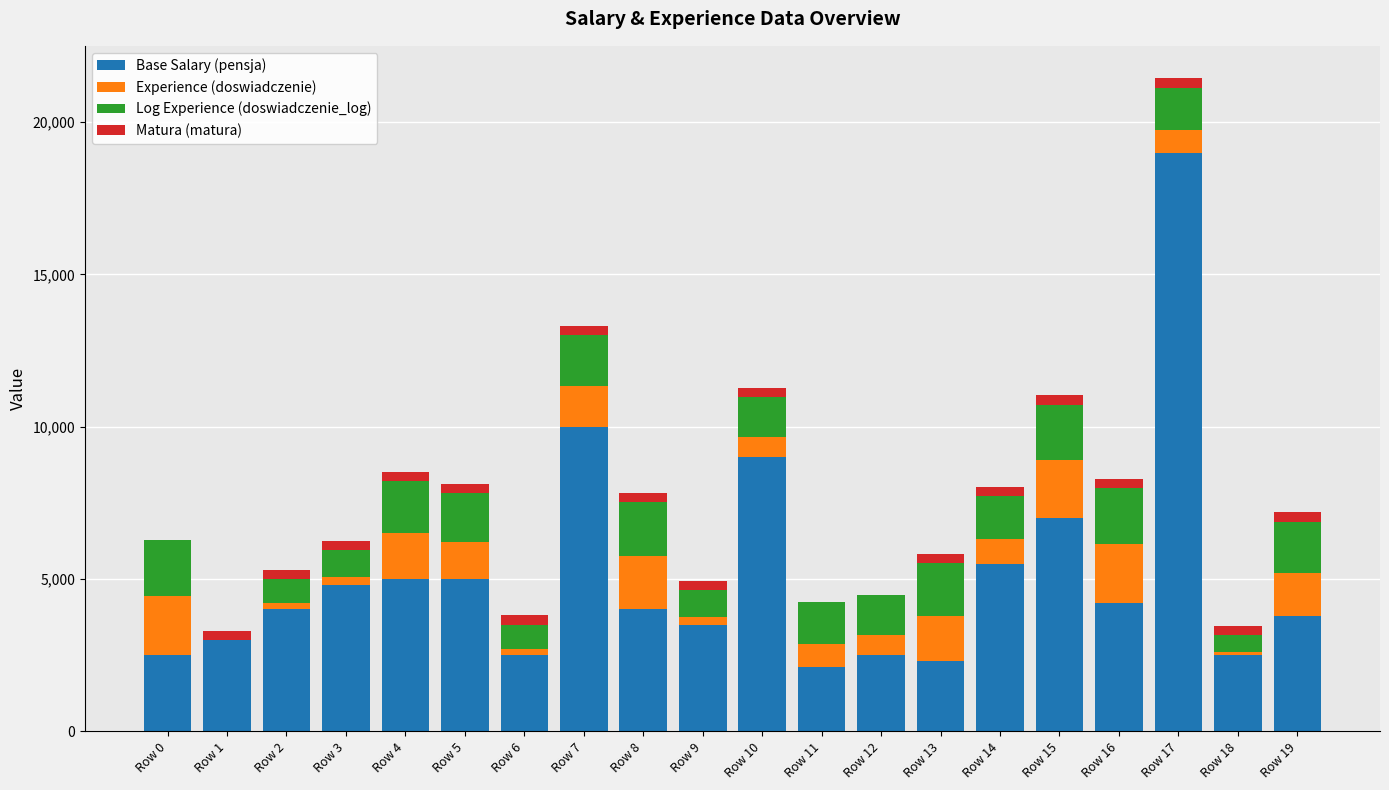

How many categories are shown in the chart?

20